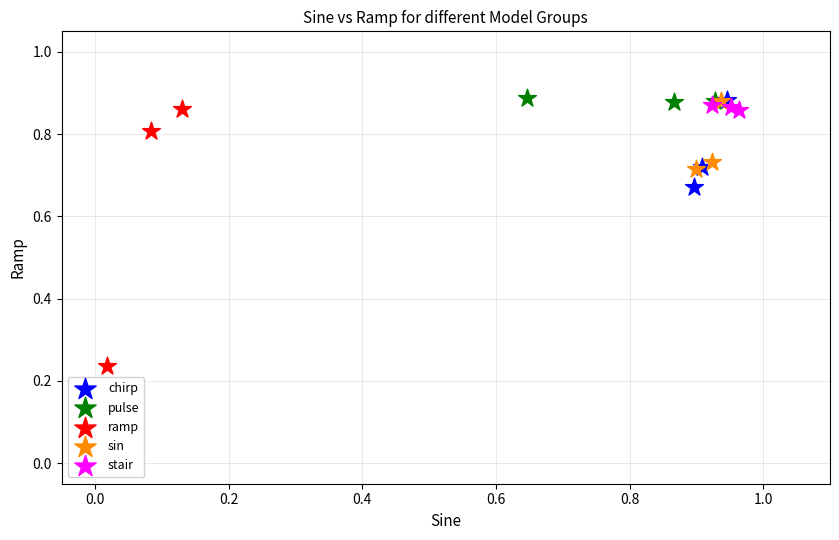

Which series has the largest Y range (max minus min)?

ramp